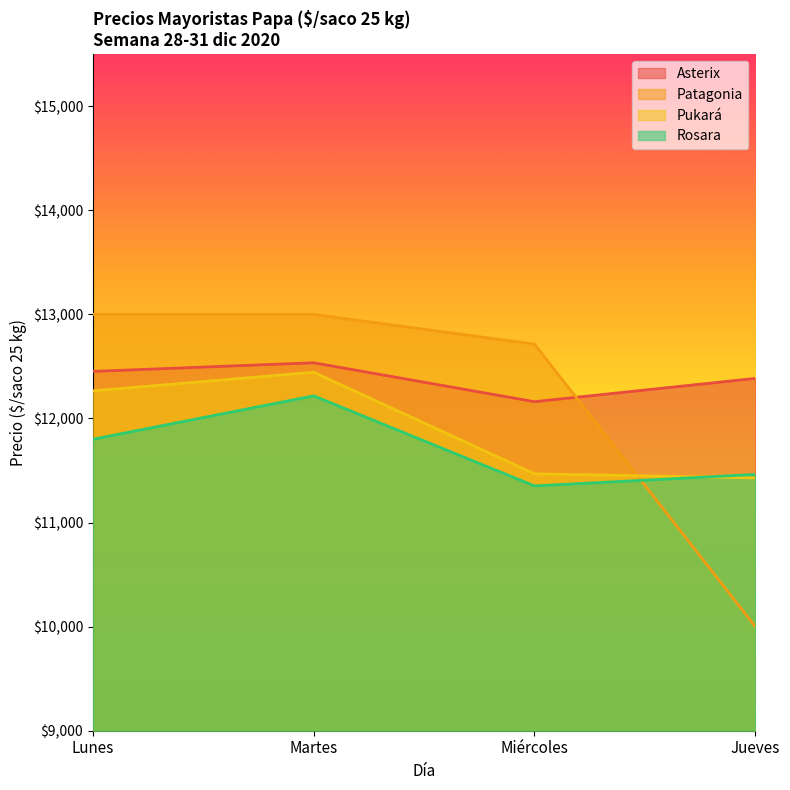

What is the difference between the maximum and minimum values in the Pukará series?

1015